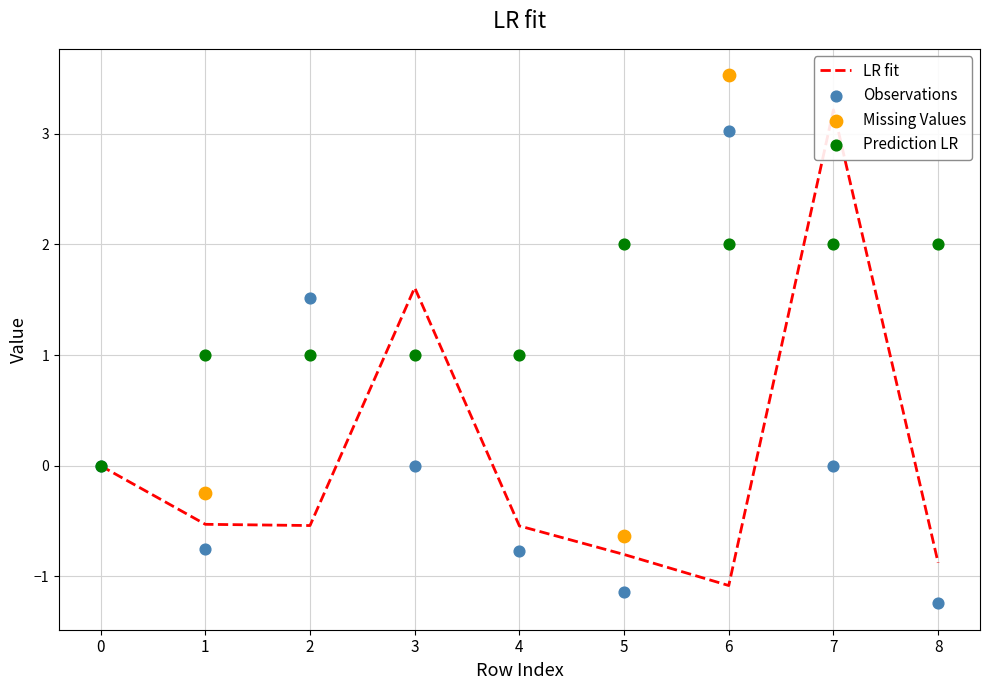

Is the value of z at 8 greater than the value of neighbor_num at 3?

No